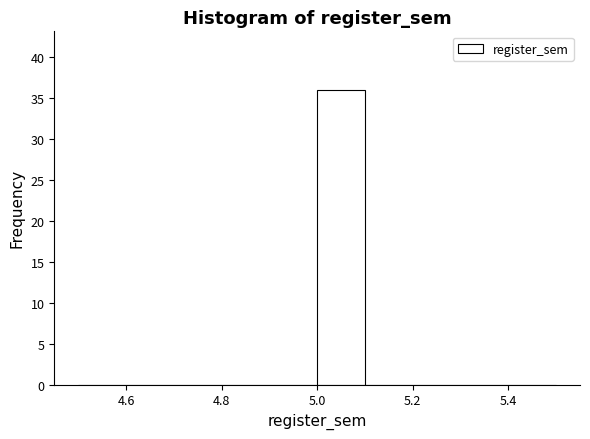

Reading left to right, transcribe this chart: for each bar, give the range it covers on the x-axis and its height. The values are not printed on the chart, so give them approximately, as read against the axis.

4.5 to 4.6: 0
4.6 to 4.7: 0
4.7 to 4.8: 0
4.8 to 4.9: 0
4.9 to 5.0: 0
5.0 to 5.1: 36
5.1 to 5.2: 0
5.2 to 5.3: 0
5.3 to 5.4: 0
5.4 to 5.5: 0